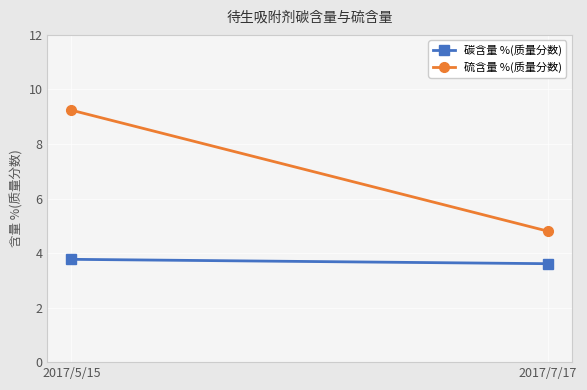

At how many categories does at least one series exceed 8?

1